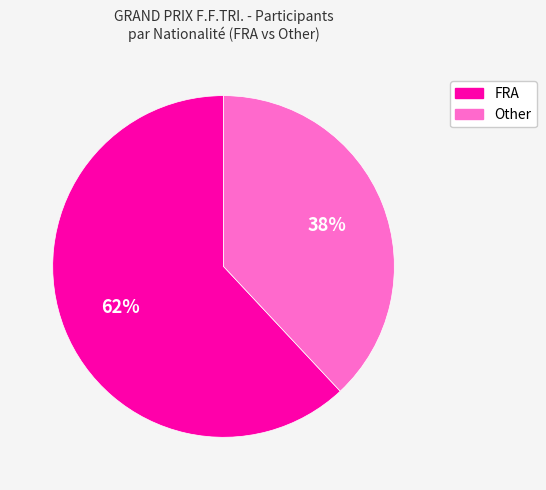

What is the ratio of the value at Other to the value at FRA?

0.6